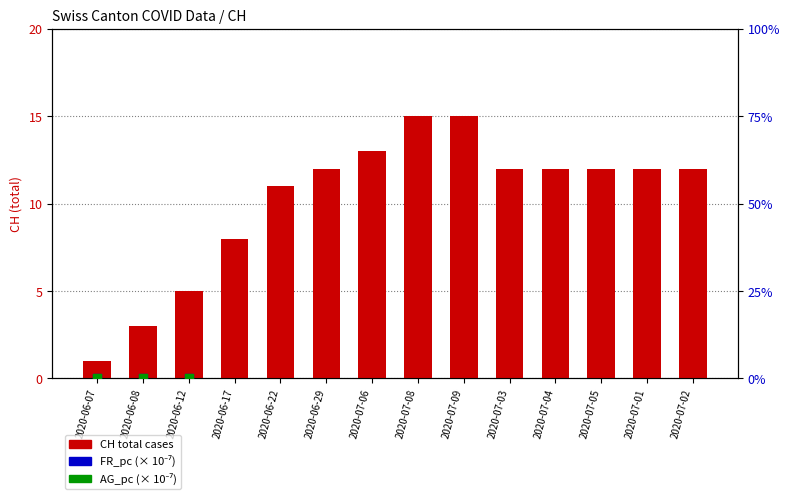

At which category is the sum across all series the highest?

2020-07-08